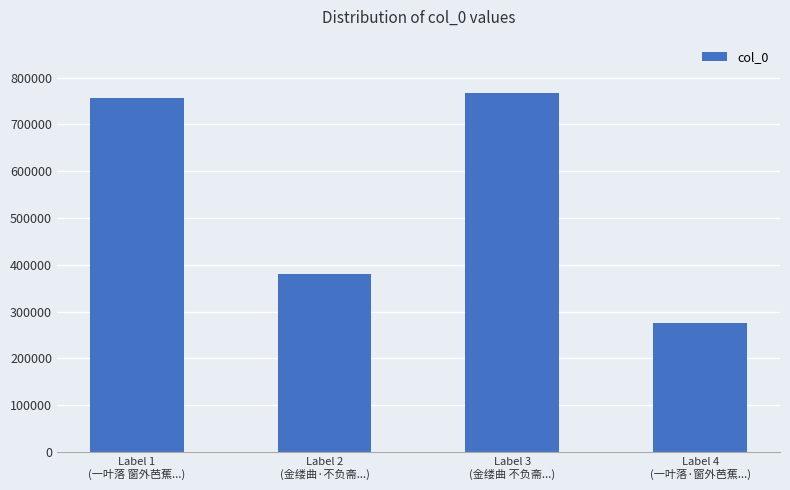

List the labels in order of value, largest first.

Label 3
(金缕曲 不负斋...), Label 1
(一叶落 窗外芭蕉...), Label 2
(金缕曲·不负斋...), Label 4
(一叶落·窗外芭蕉...)